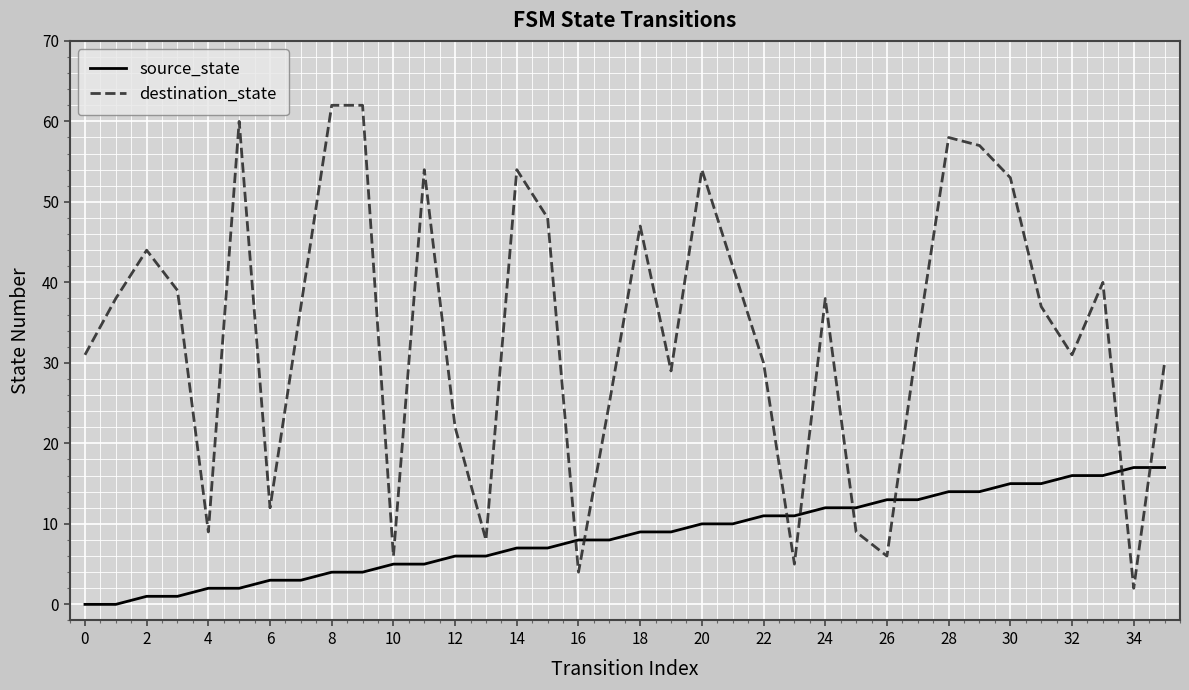

What is the highest value of the source_state series?

17